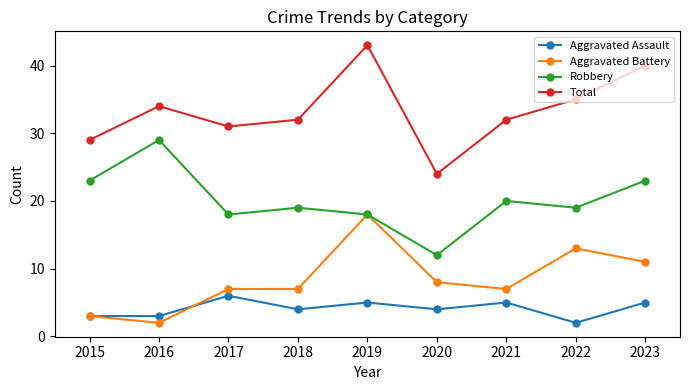

Which category has the highest value in the Total series?

2019